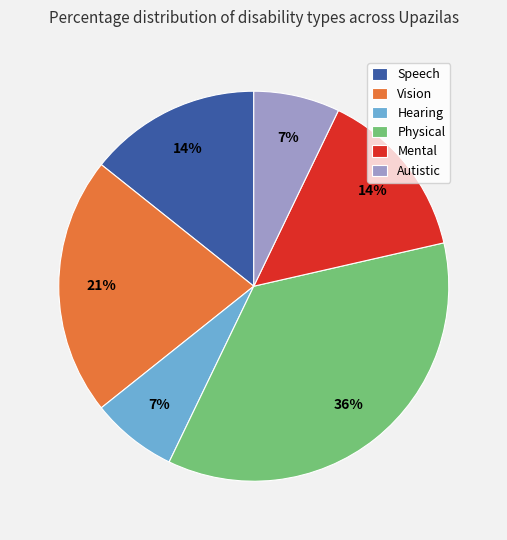

Is there any slice that represents more than half of the pie?

No